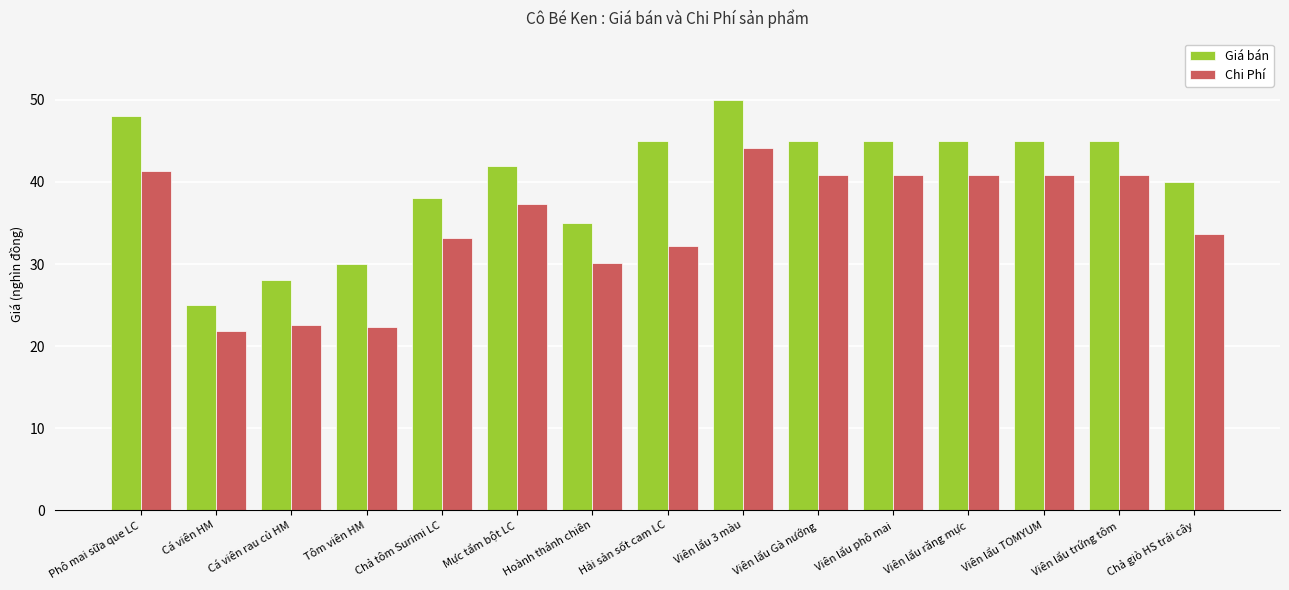

Is the value of Chi Phí at Viên lẩu răng mực greater than the value of Giá bán at Mực tẩm bột LC?

No